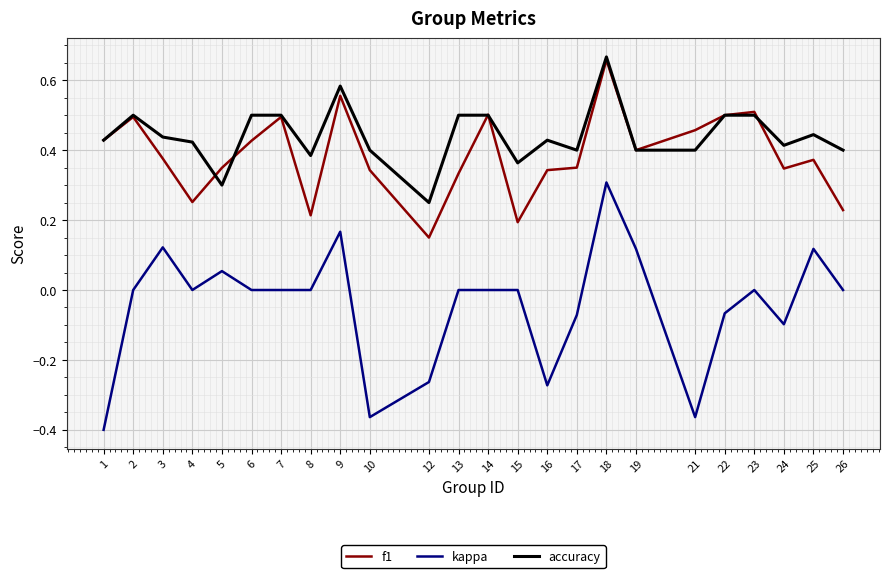

True or false: kappa has more than 1 points higher than both neighbors.

True